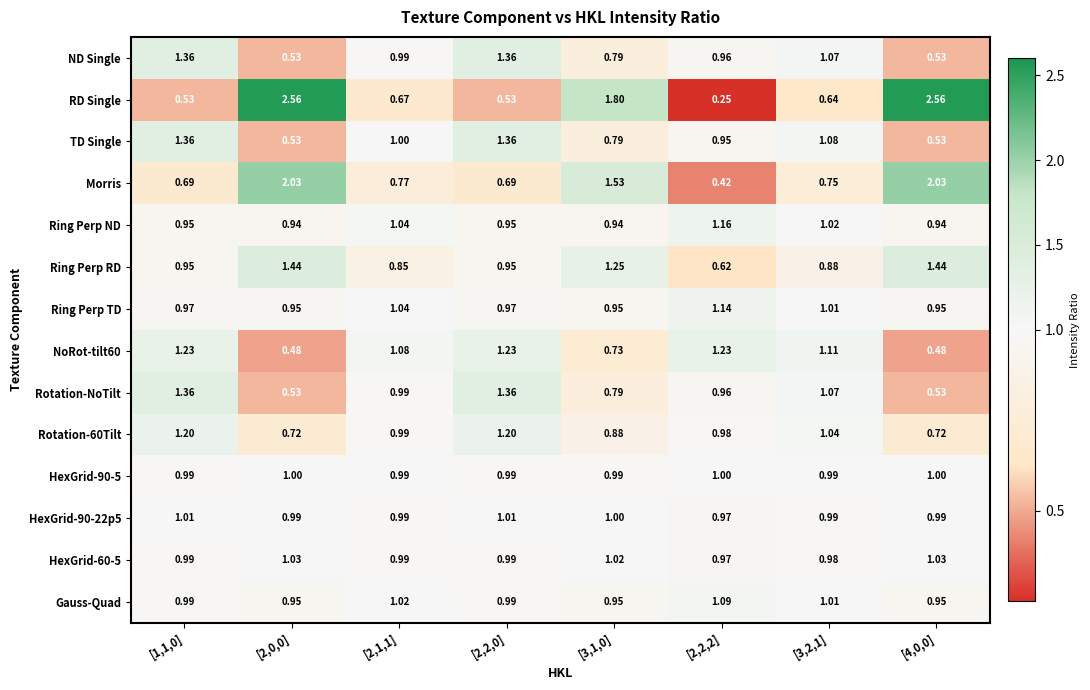

Which series has the largest total across all categories?

RD Single